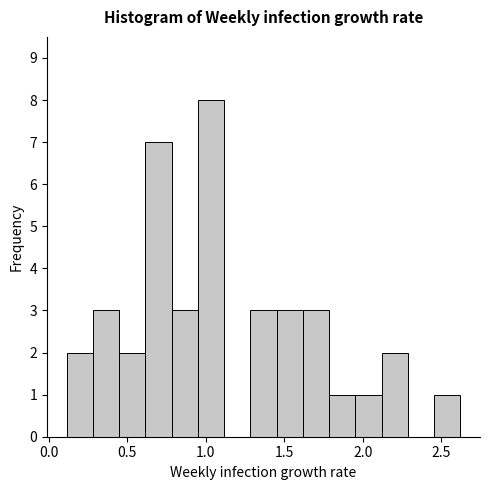

Around what value on the x-axis is the tallest bar? Give the approximate position of its centre, as read against the axis.

1.05